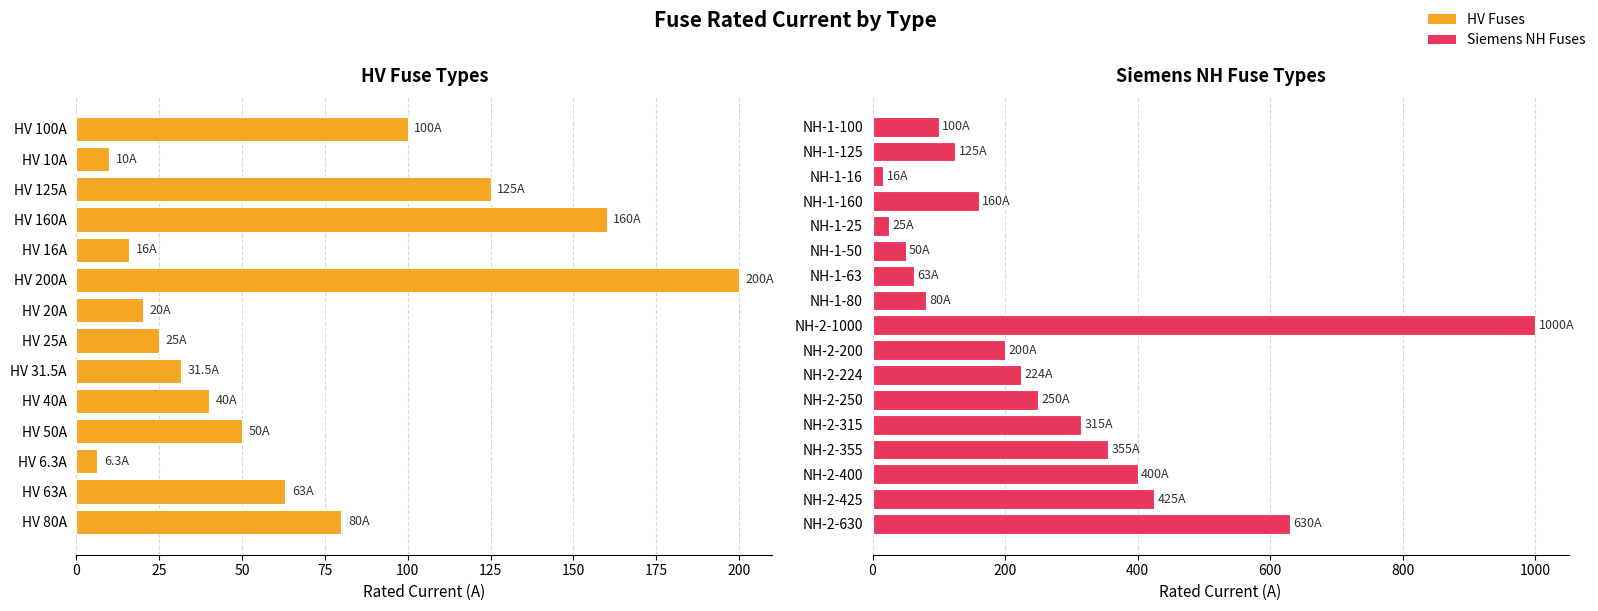

What is the sum of the values at NH-2-250 and HV 25A?

275.0